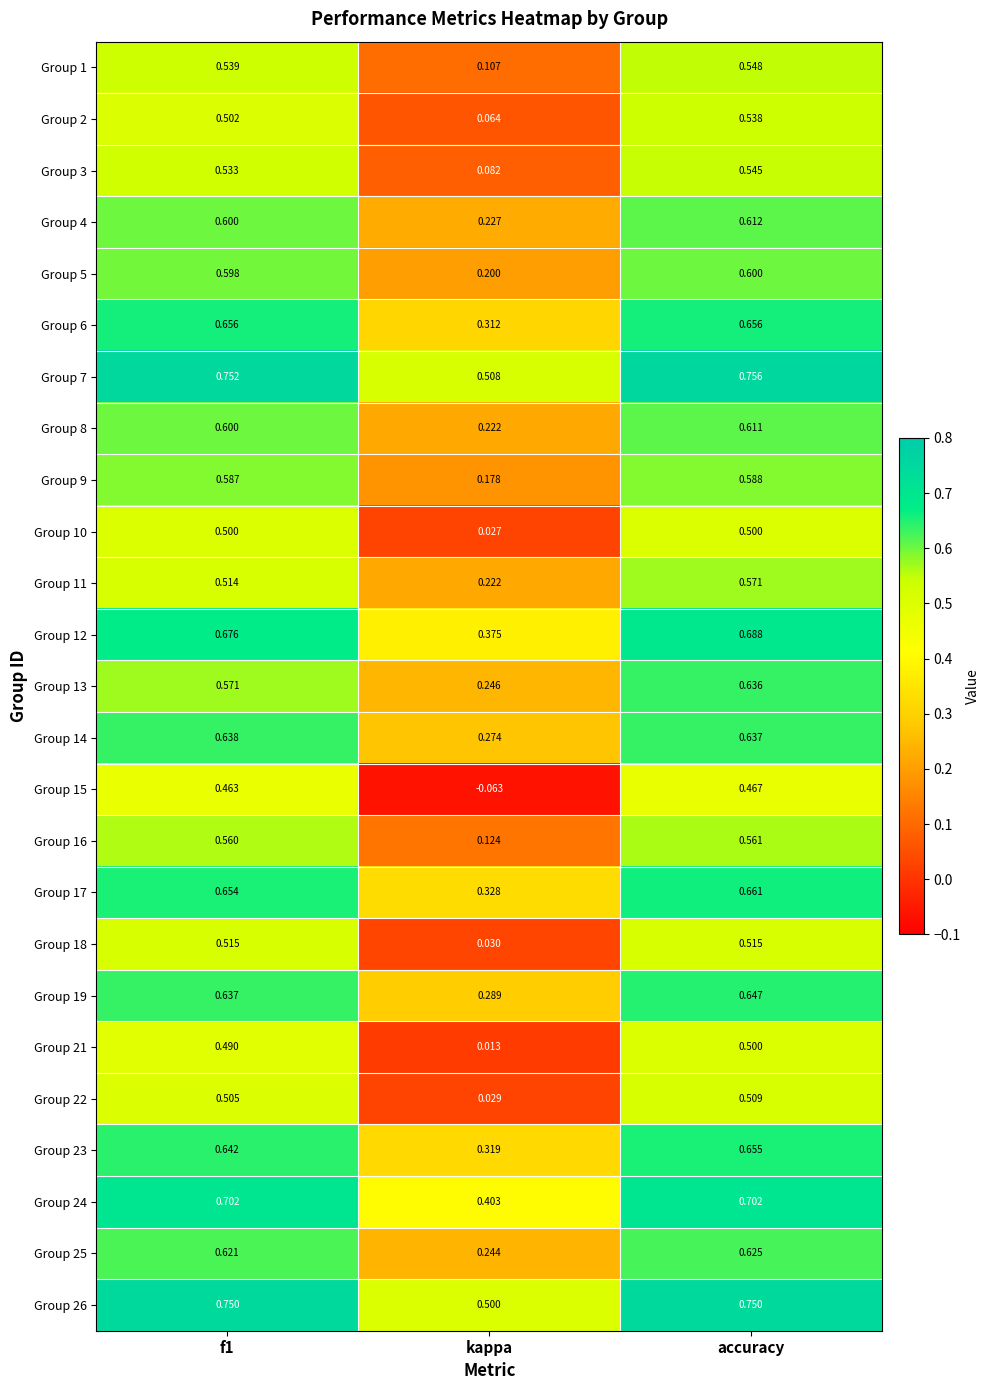

What is the total value across all series at f1?

14.8